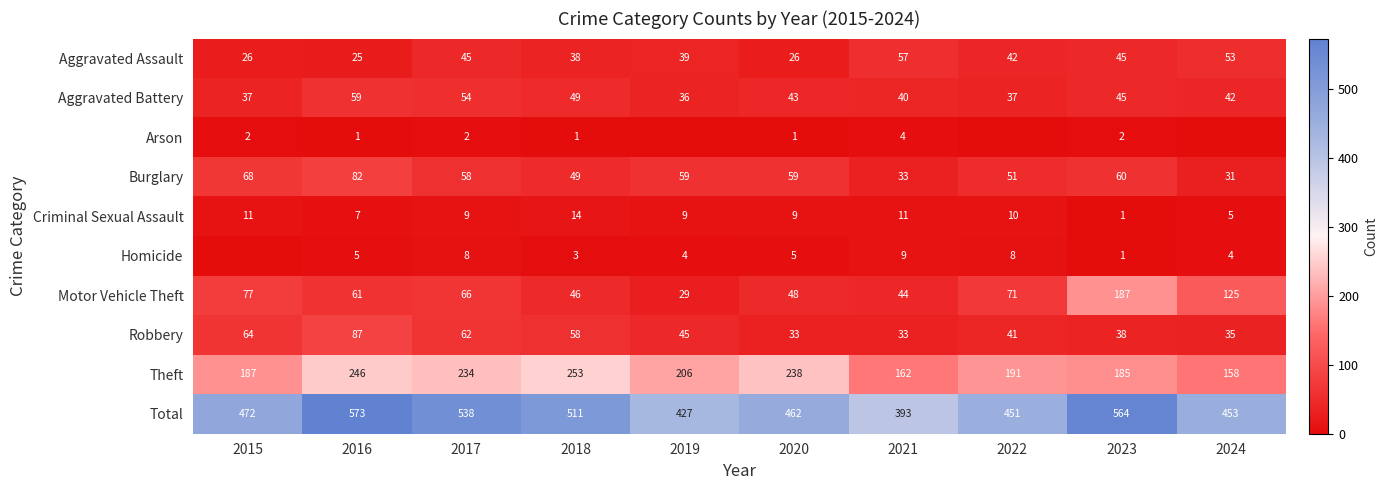

What is the lowest value of the Criminal Sexual Assault series?

1